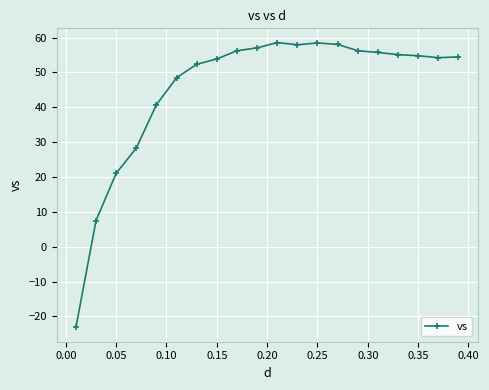

Does the chart have visible grid lines?

Yes